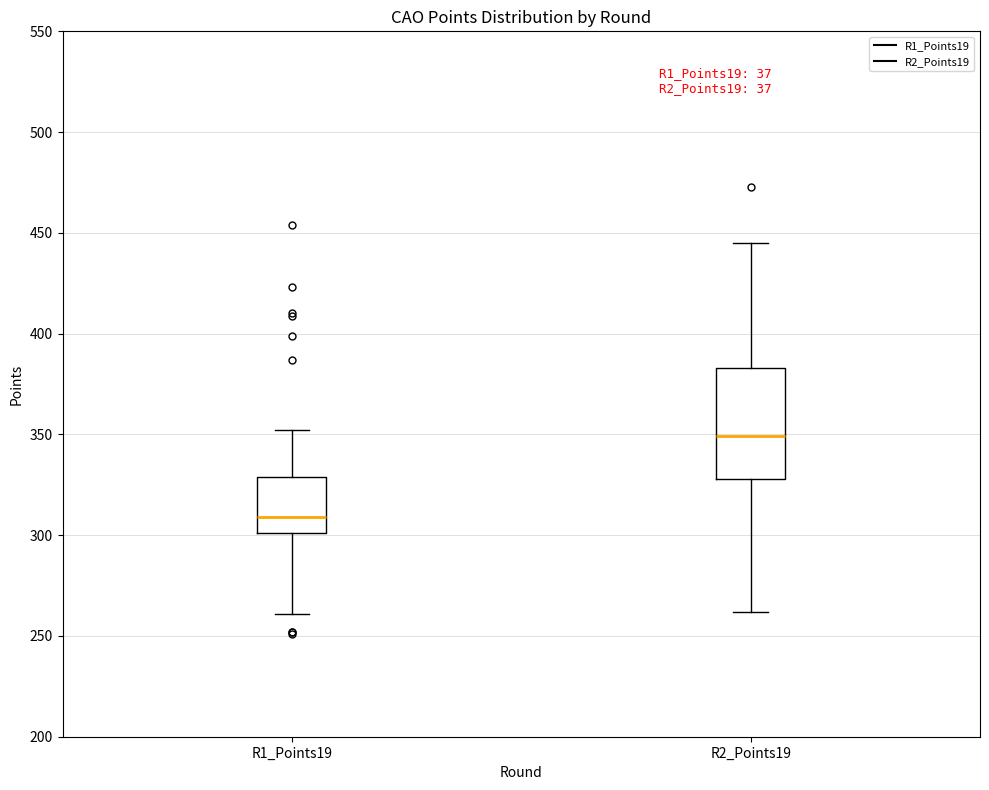

Comparing the boxes themselves (not the whiskers), which one is the tallest?

R2_Points19